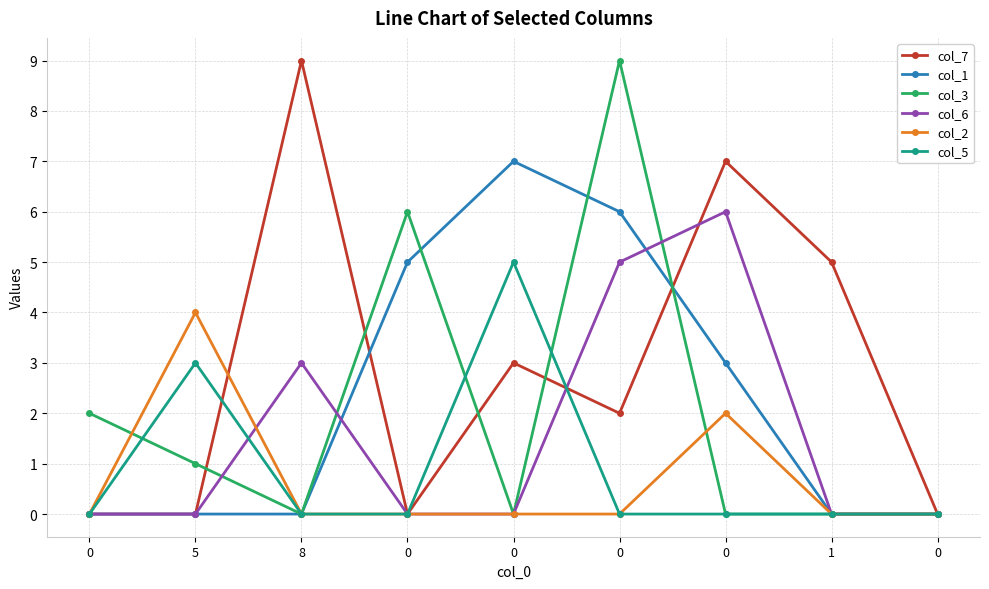

Is it true that col_2 equals 1 at 0?

False